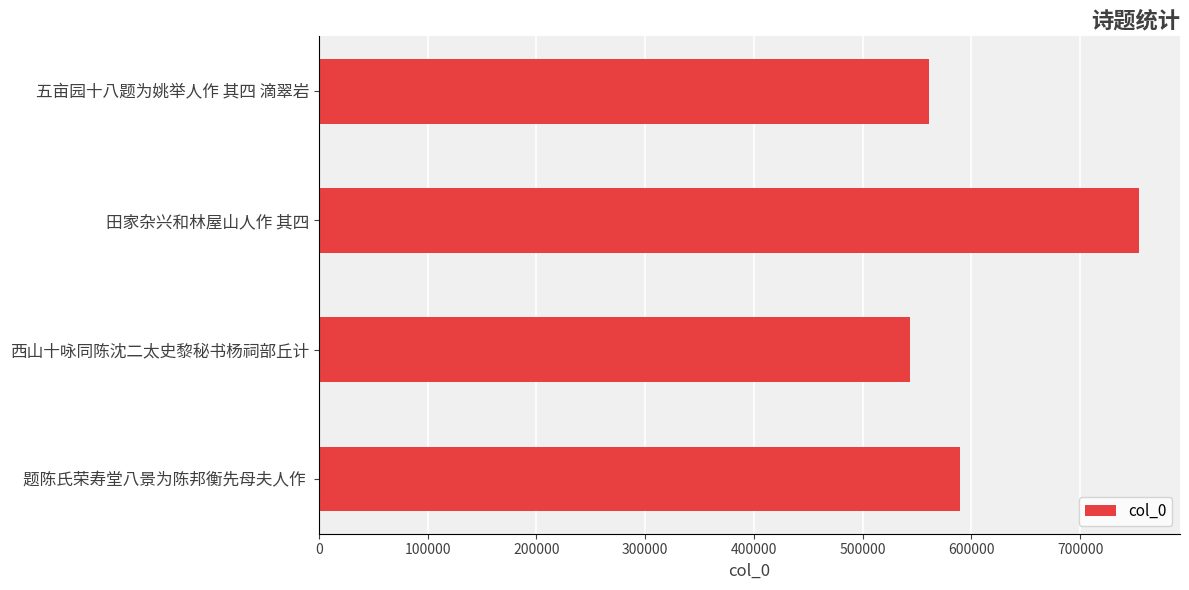

What is the ratio of the value at 题陈氏荣寿堂八景为陈邦衡先母夫人作  to the value at 五亩园十八题为姚举人作 其四 滴翠岩?

1.1